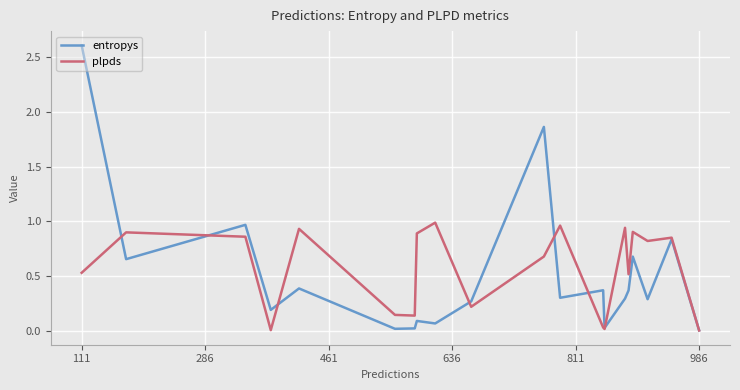

Which series has the largest range (max minus min)?

entropys